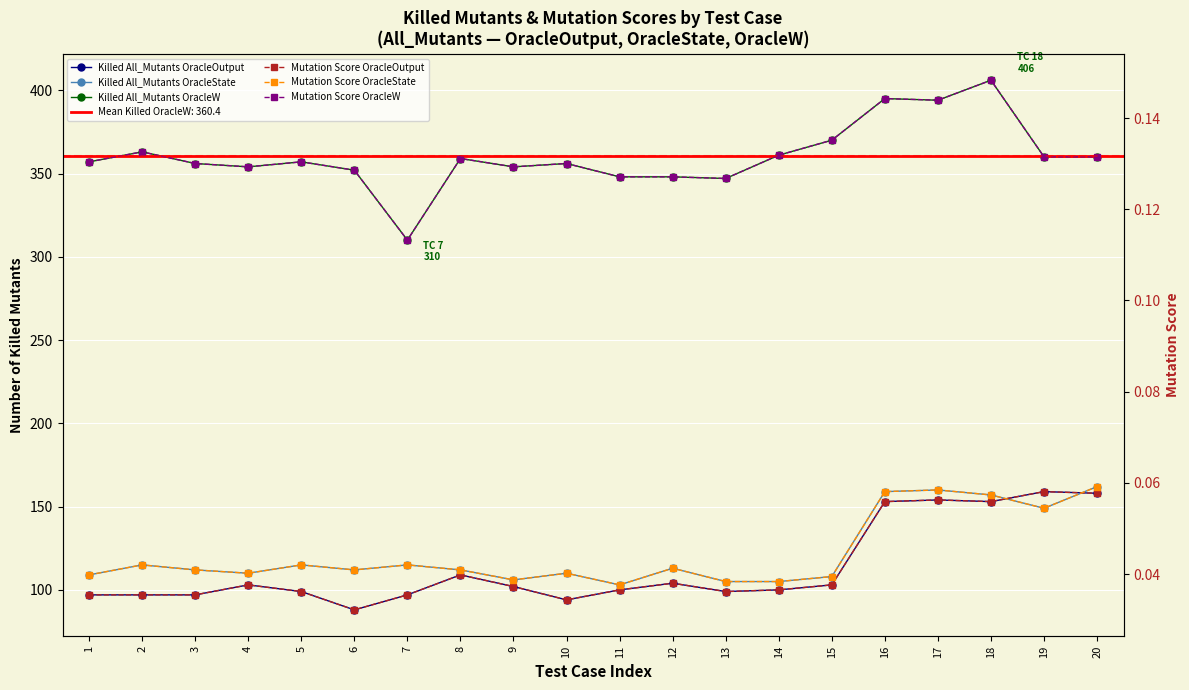

What is the value of the Killed All_Mutants OracleW point at the 1st from the left?

357.0